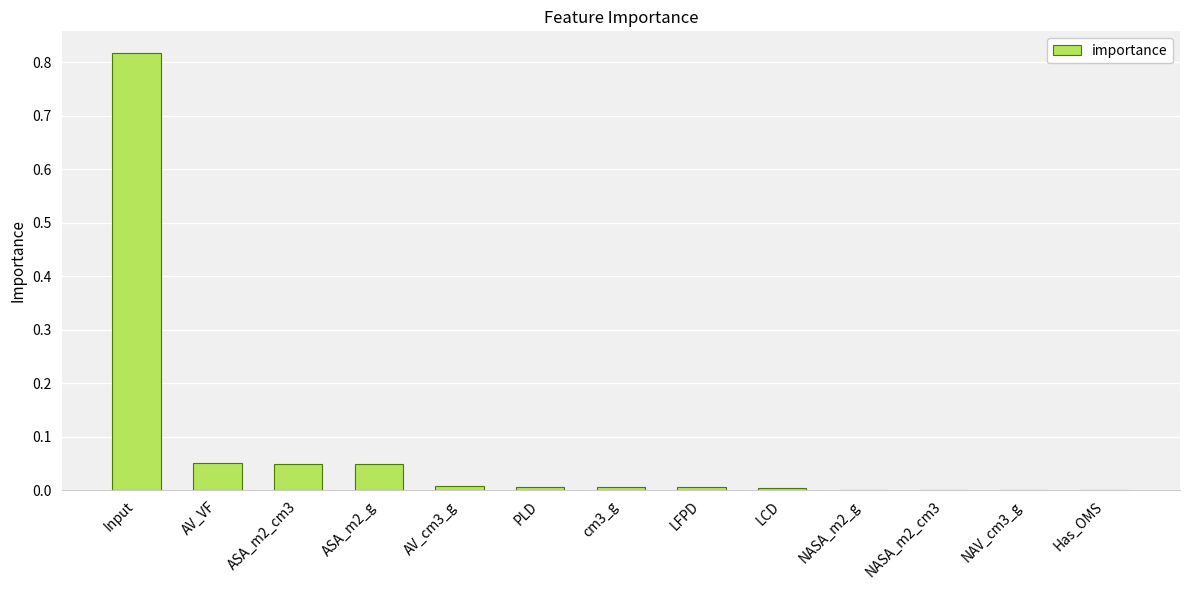

The value at Input is 1.1. True or false?

False